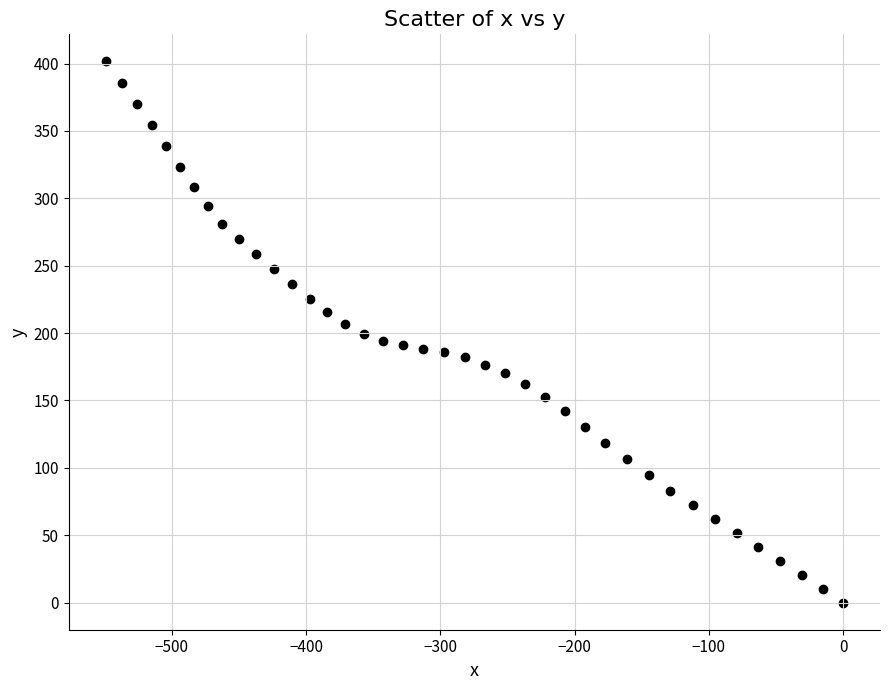

What is the range of X values (max minus min)?

549.3